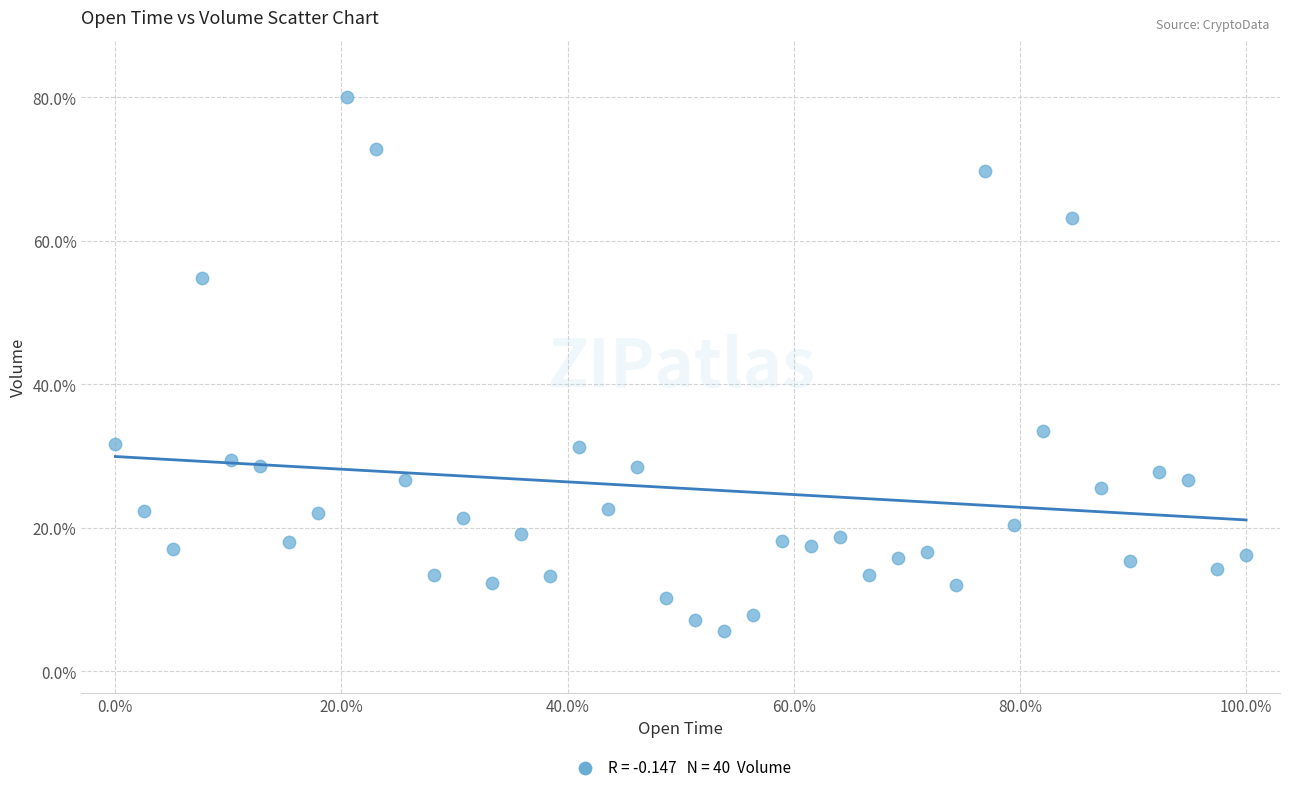

What Y value in the scatter plot is closest to 42?

33.4